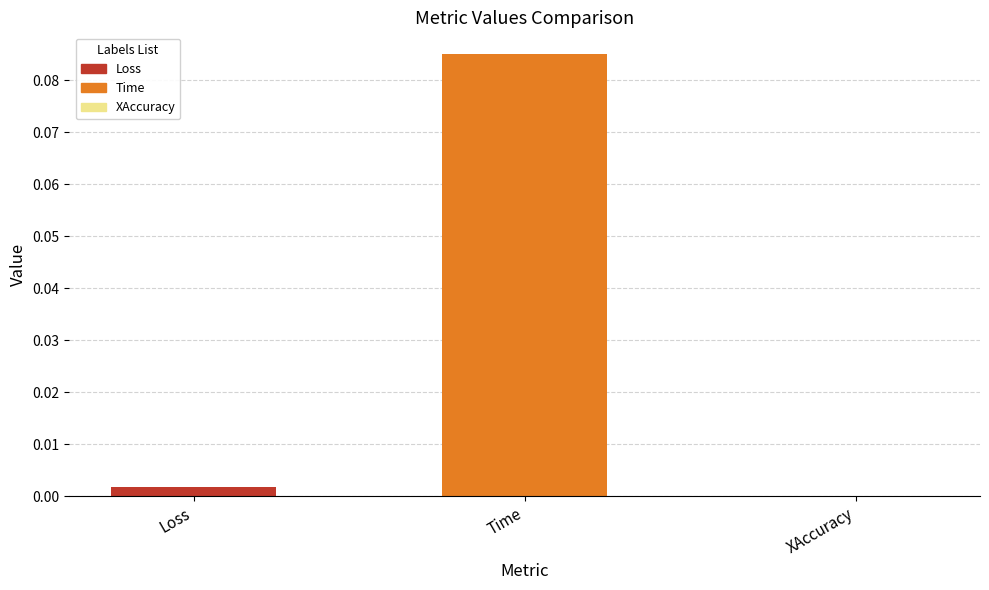

Is it true that the value at Time is 0.0?

False